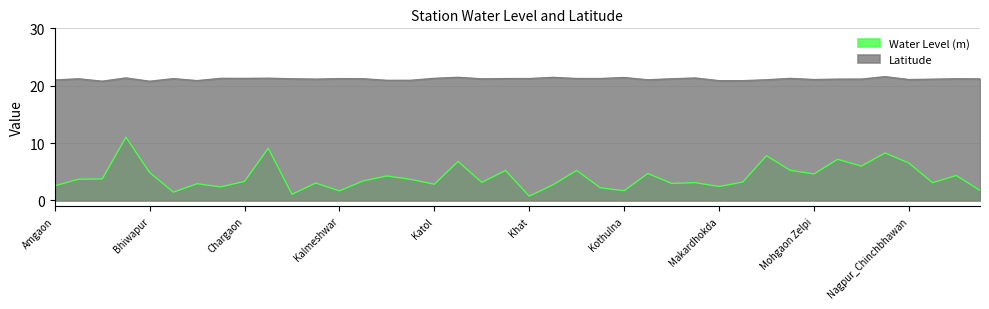

Reading left to right, what are all the values shown in this chart?

Water Level (m): 2.5	3.7	3.8	11.0	4.9	1.4	2.9	2.4	3.3	9.1	1.1	3.0	1.7	3.4	4.3	3.7	2.8	6.8	3.1	5.2	0.8	2.7	5.2	2.2	1.7	4.7	3.0	3.1	2.4	3.2	7.8	5.2	4.6	7.2	6.0	8.3	6.5	3.1	4.3	1.8
Latitude: 21.0	21.2	20.8	21.4	20.8	21.2	20.9	21.3	21.3	21.3	21.2	21.1	21.2	21.2	20.9	20.9	21.3	21.5	21.2	21.2	21.2	21.4	21.2	21.2	21.4	21.0	21.2	21.3	20.9	20.9	21.0	21.3	21.1	21.1	21.1	21.6	21.1	21.1	21.2	21.2